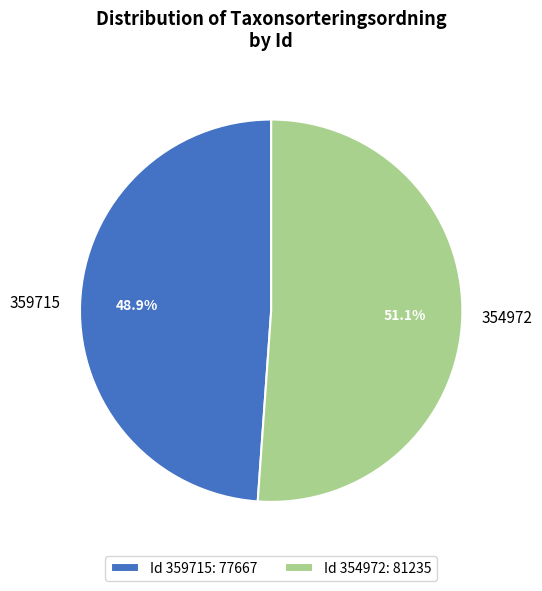

Which has a higher value, 354972 or 359715?

354972